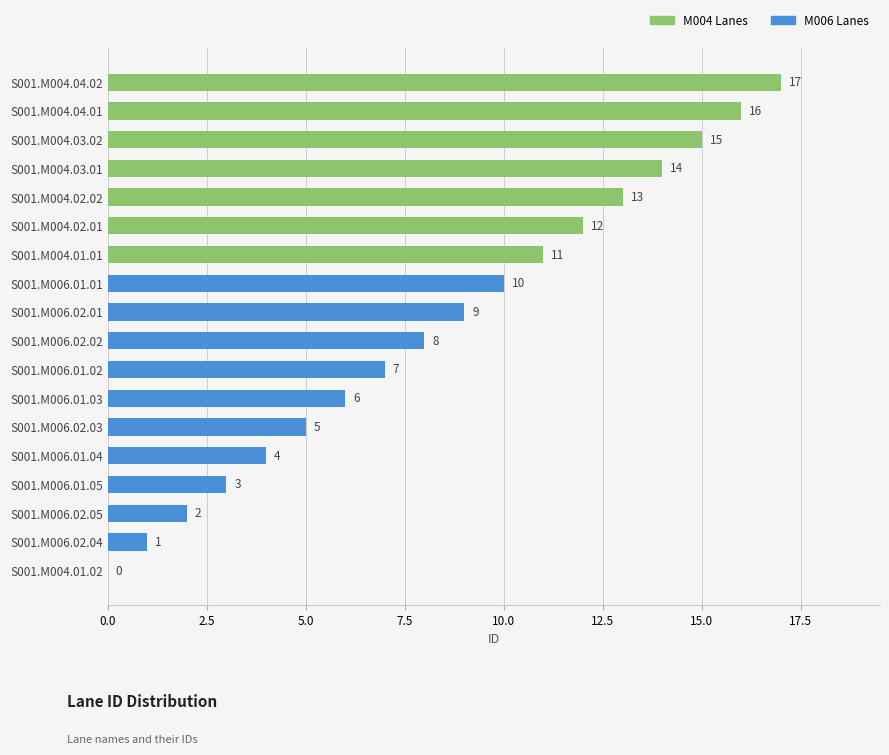

Where is the data nearest to the value 8?

S001.M006.02.02